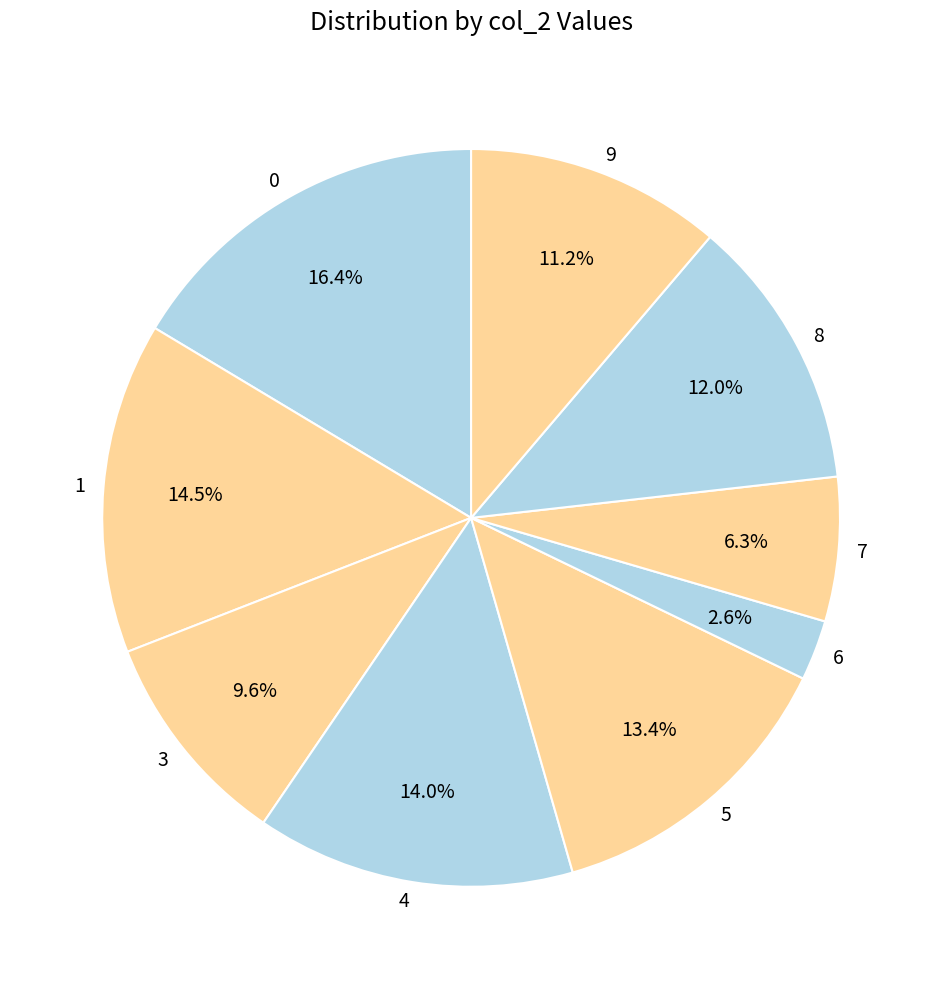

What is the ratio of the value at 3 to the value at 4?

0.7